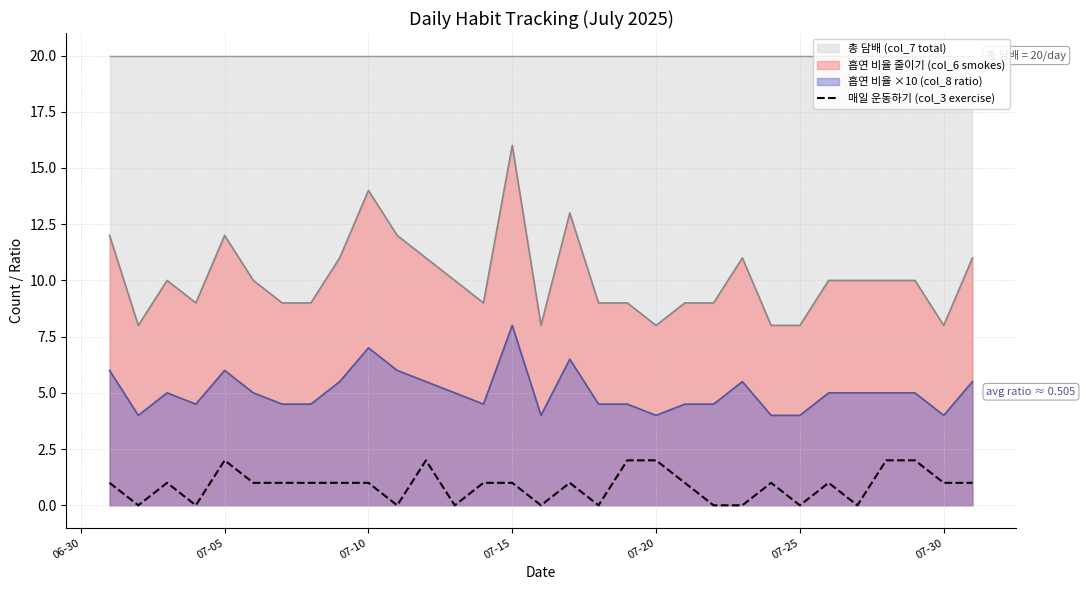

True or false: 흡연 비율 줄이기 (col_6 smokes) and 매일 운동하기 (col_3 exercise) cross at least once.

False